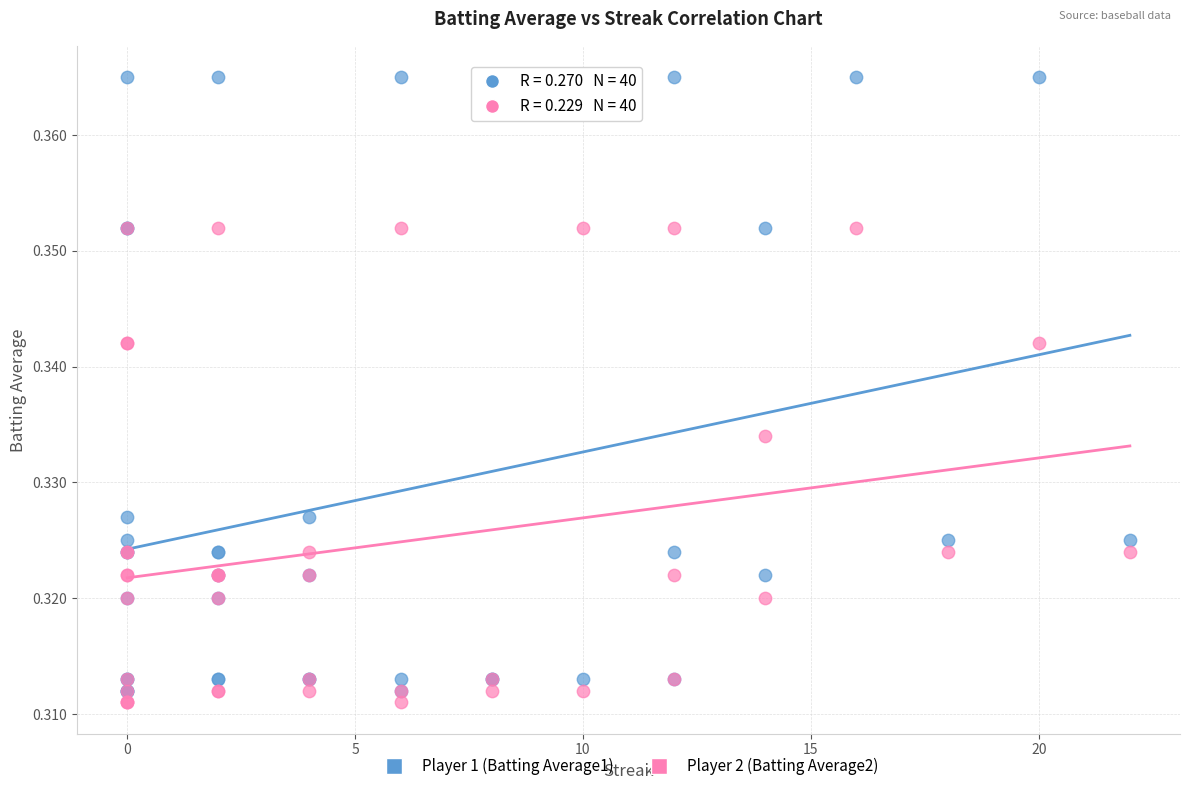

Which series has the widest spread of Y values?

Player 1 (Batting Average1)